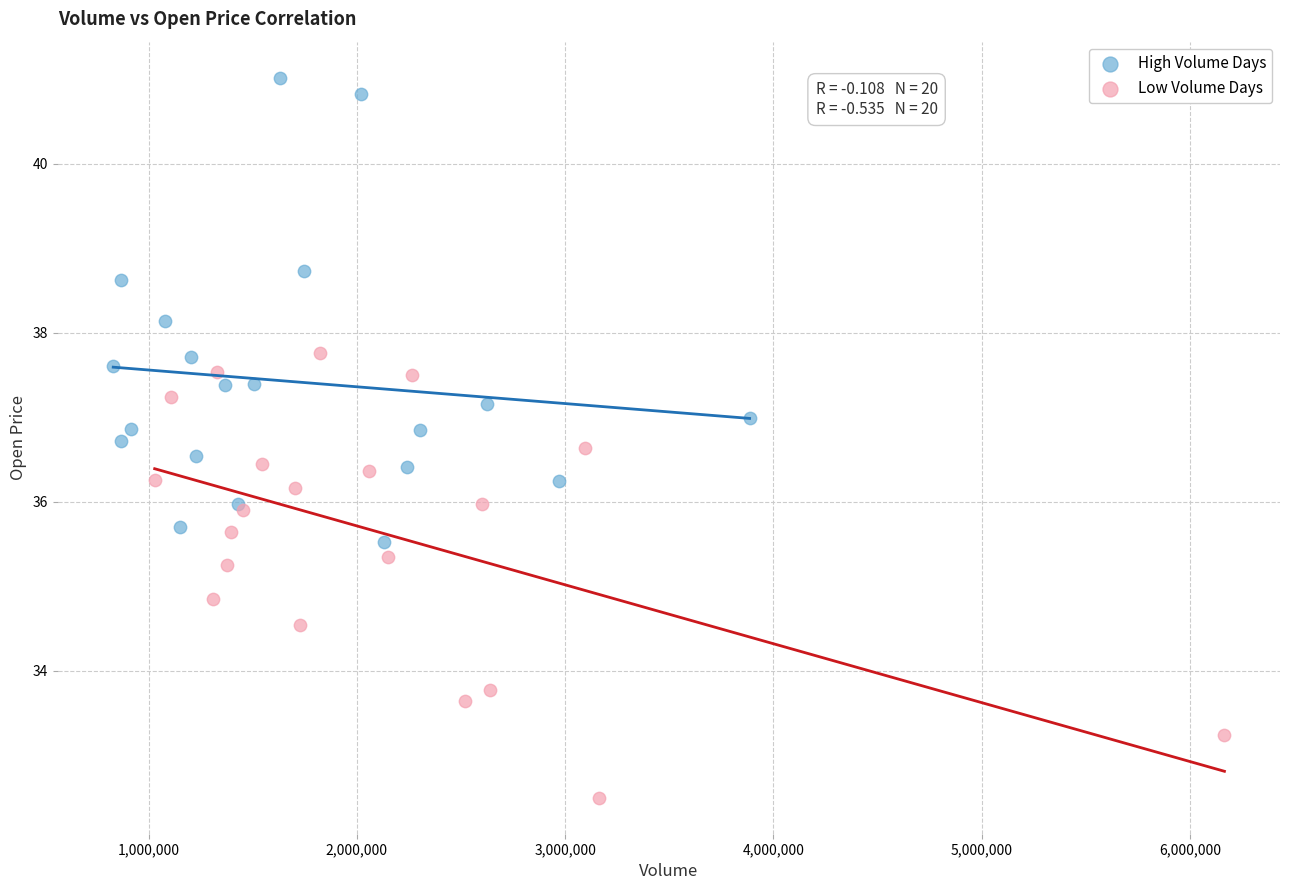

Which series contains the lowest Y value?

Low Volume Days